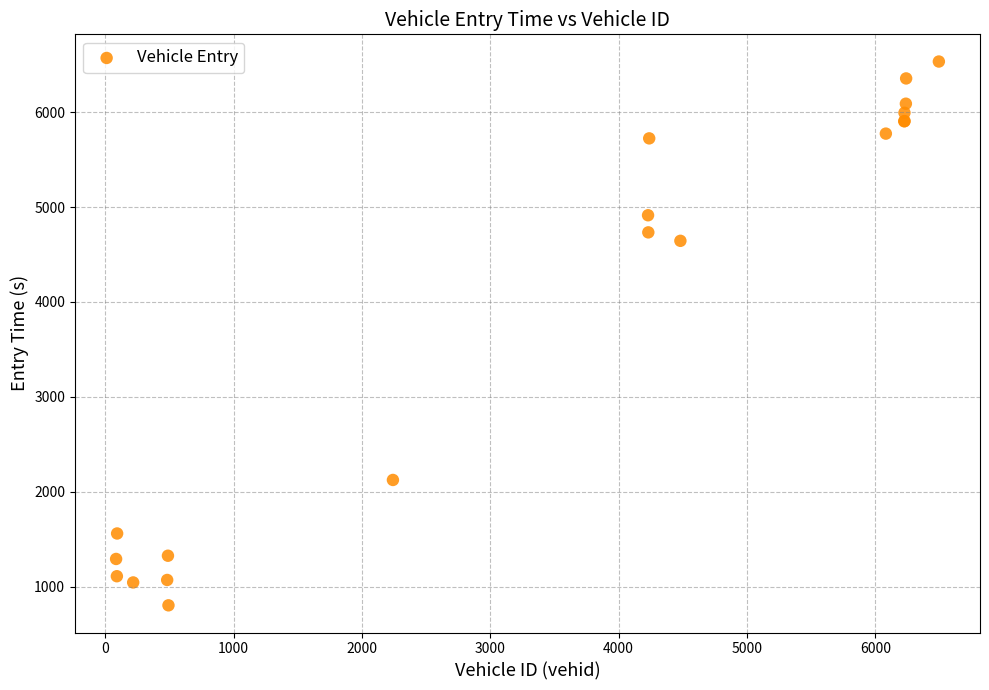

What Y value in the scatter plot is closest to 3667?

4643.5